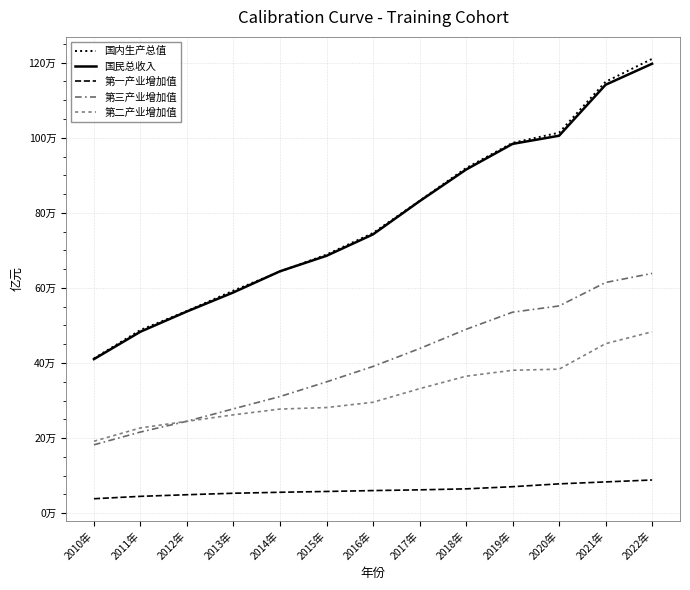

Is the value of 第一产业增加值 at 2016年 greater than the value of 第二产业增加值 at 2011年?

No